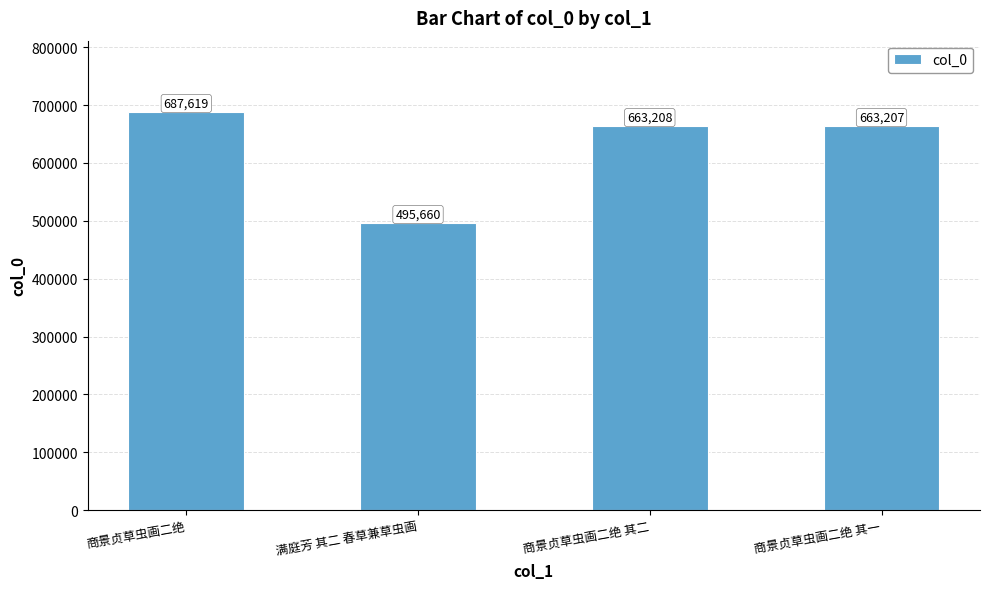

At which label is the value closest to 591639?

商景贞草虫画二绝 其一